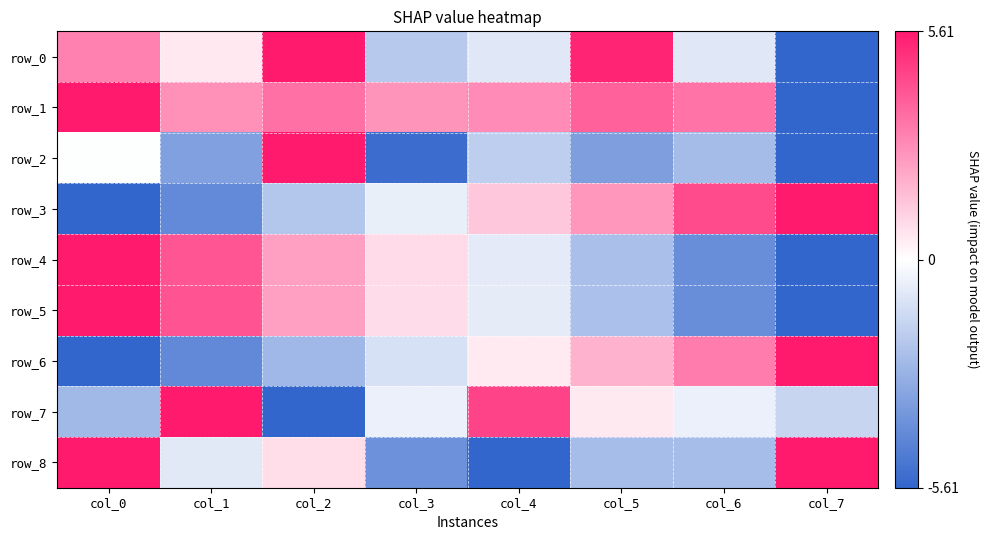

The value of row_7 at col_2 is -1.2. True or false?

False